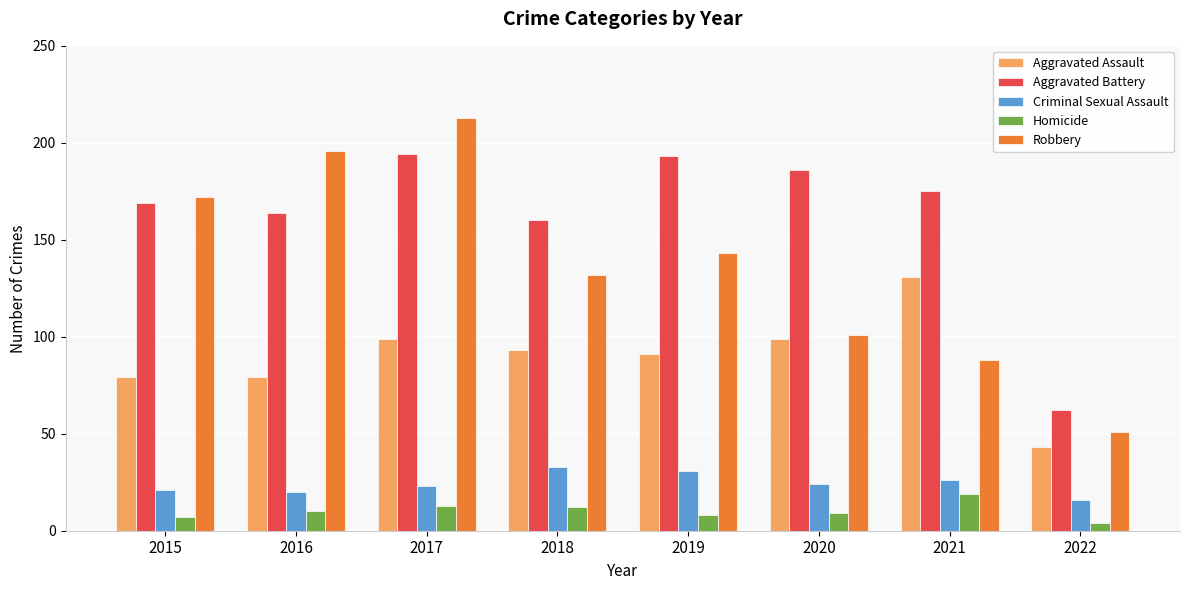

Is it true that Aggravated Assault equals 11 at 2022?

False